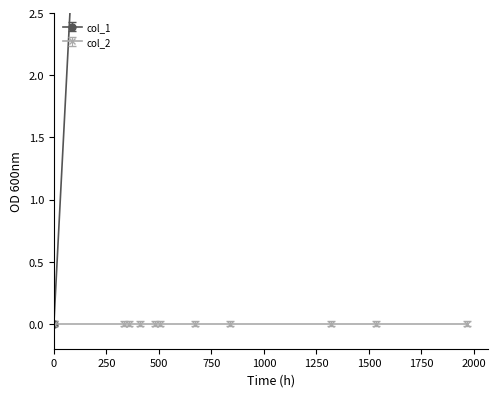

What is the value of the 8th point from the left?

18